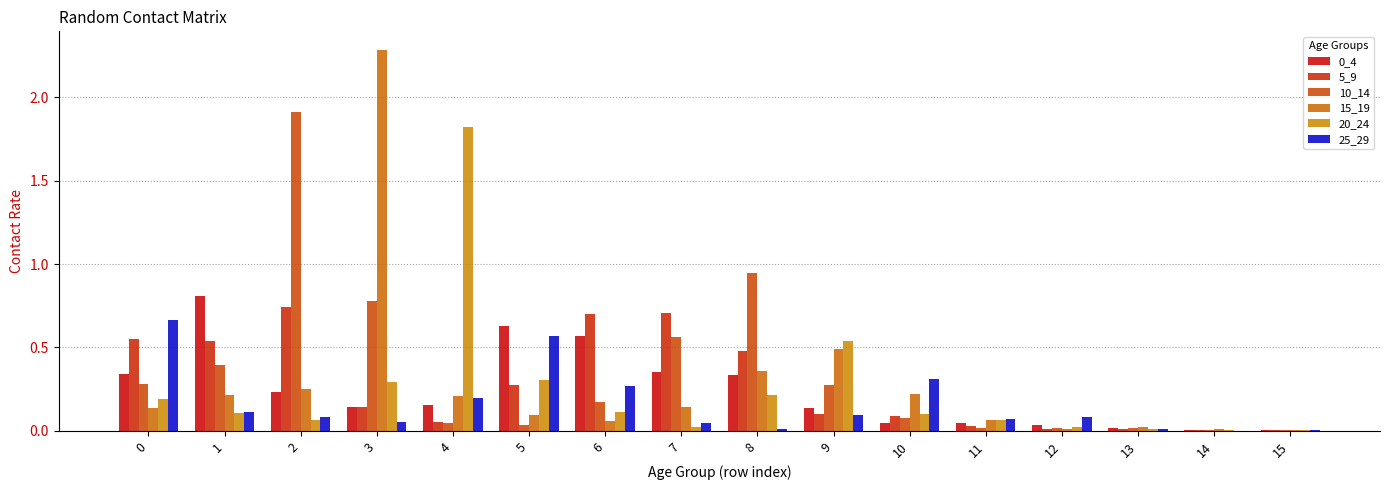

The value of 20_24 at 2 is 0.1. True or false?

True